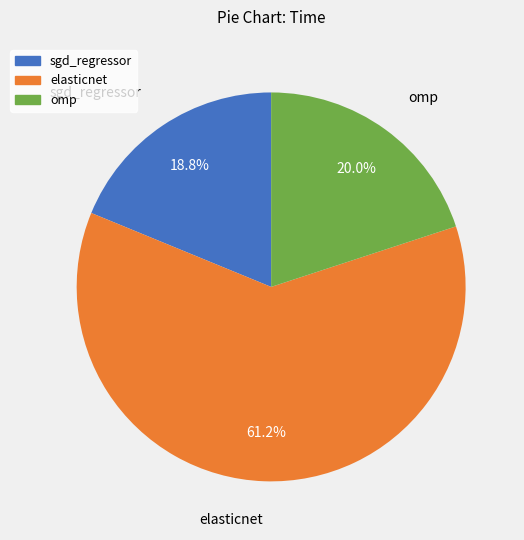

What percentage is the elasticnet slice, to the nearest percent?

61%